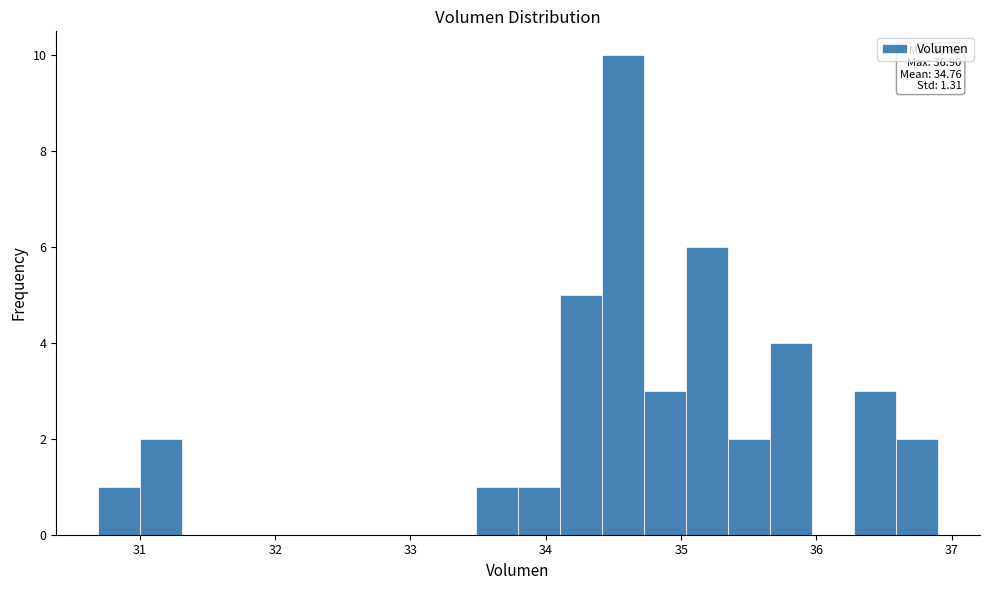

Around what value on the x-axis is the tallest bar? Give the approximate position of its centre, as read against the axis.

34.6